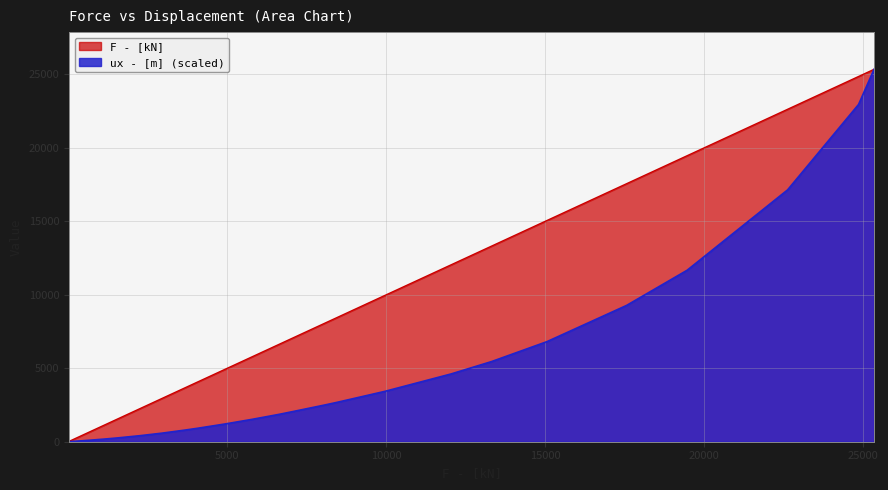

Count the number of categories in the chart.

28